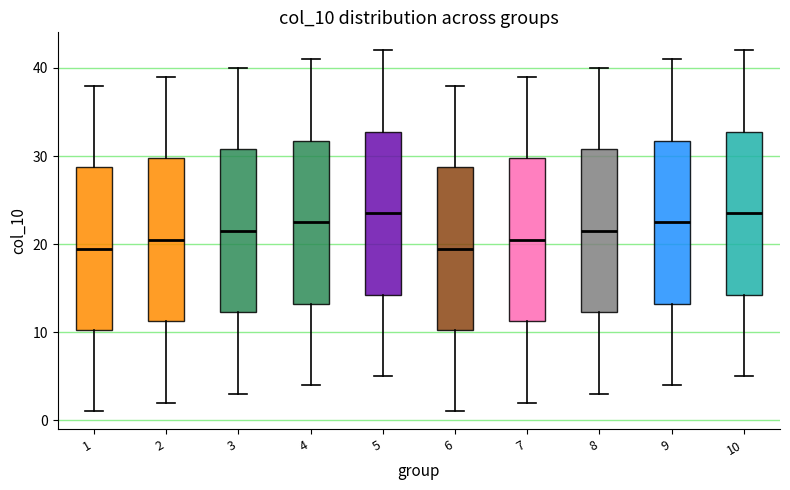

Where is the lower edge of the box at x = 1 on the y-axis? The values are not printed on the chart, so give them approximately, as read against the axis.

10